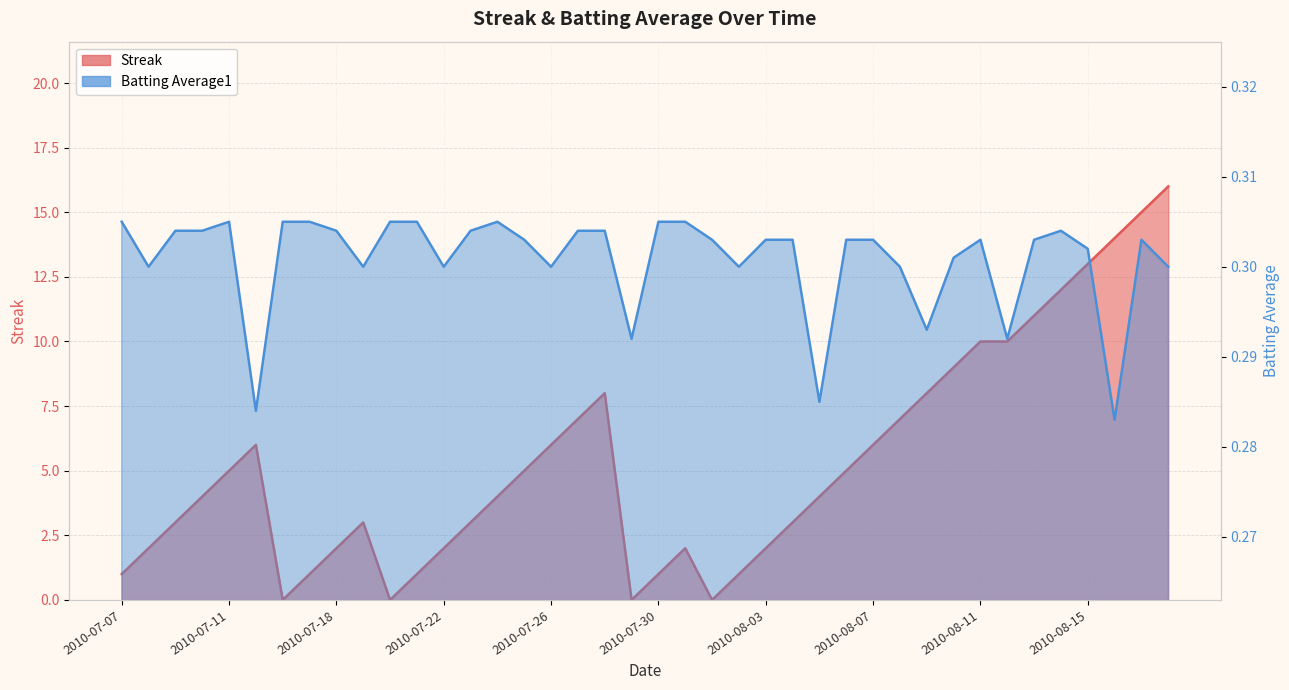

True or false: Streak and Batting Average1 cross at least once.

True